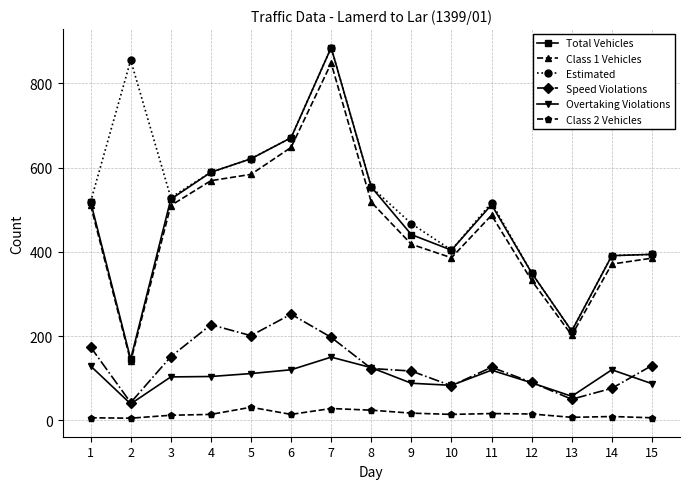

Which series has the largest total across all categories?

Estimated